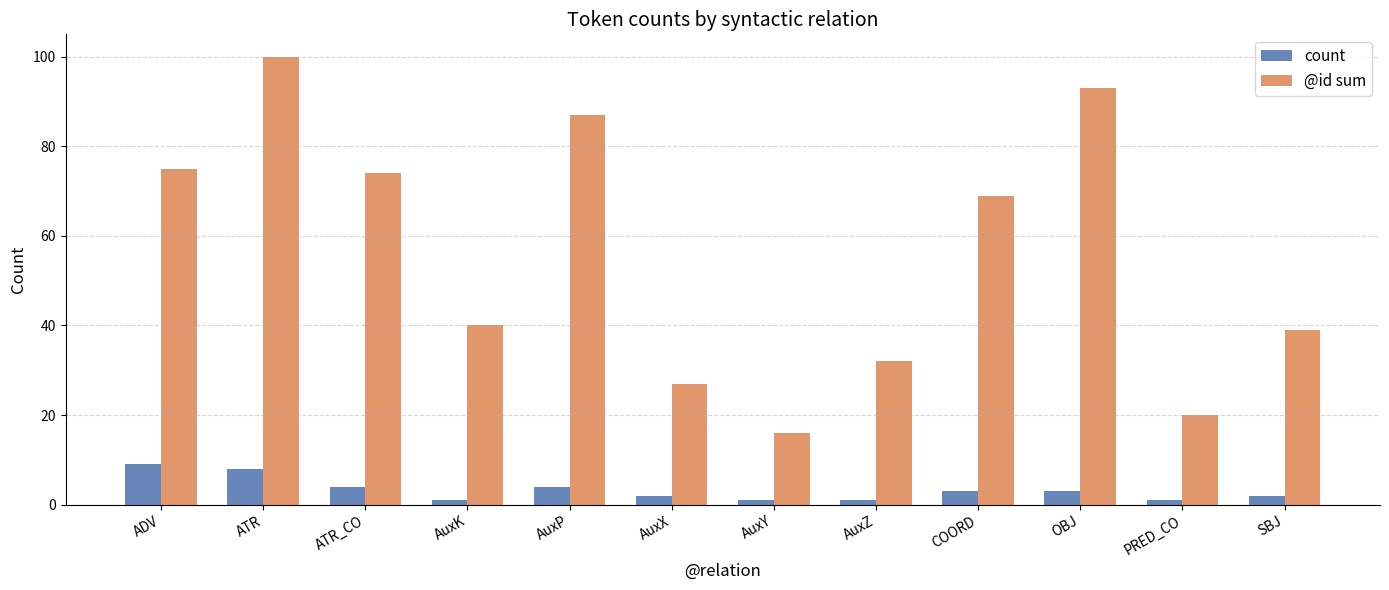

What is the sum of the count values at AuxZ and AuxY?

2